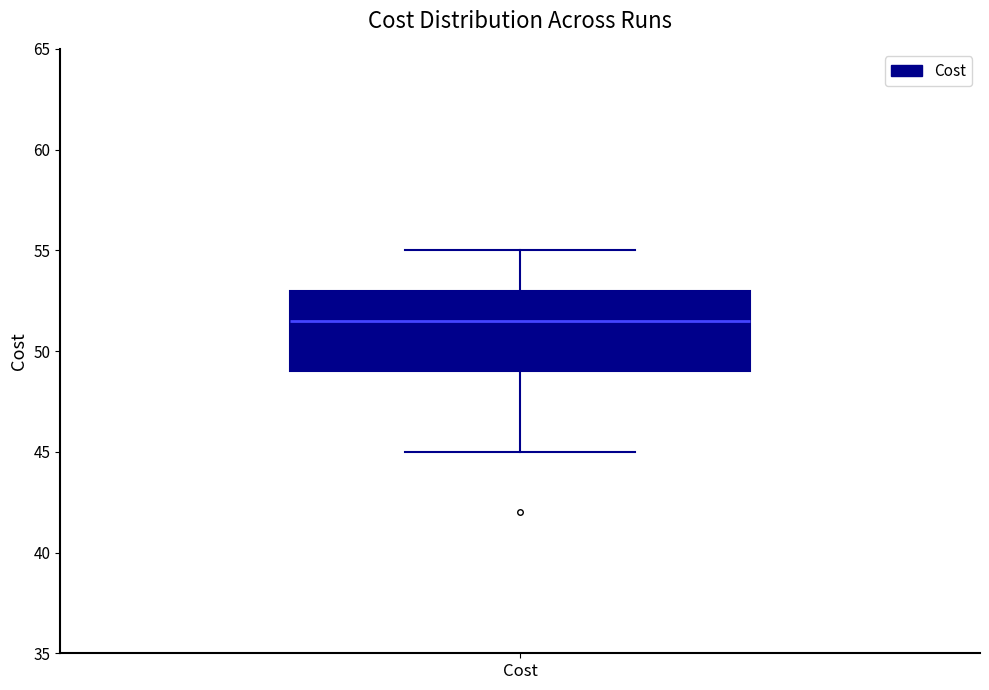

Transcribe this box plot: give where the median line is, the range the box spans, and where the two whiskers end, as read against the y-axis. The values are not printed on the chart, so give them approximately, as read against the axis.

median 51.5, box 49.0 to 53.0, whiskers 45.0 to 55.0